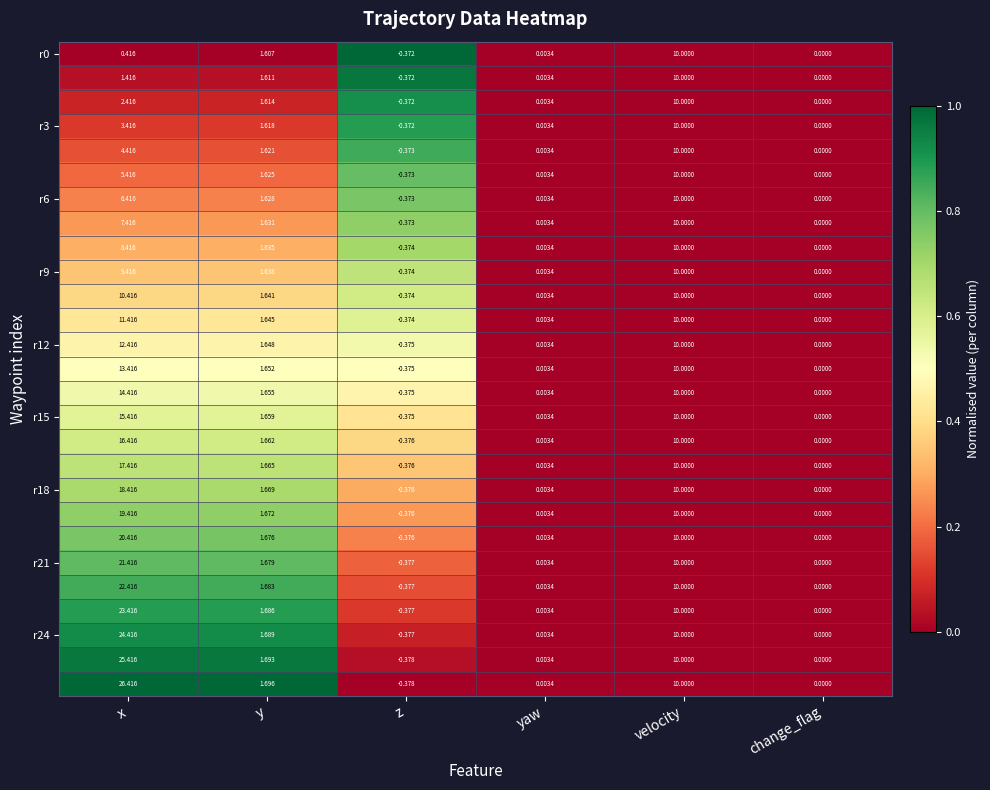

Which label corresponds to the largest value in the chart?

x